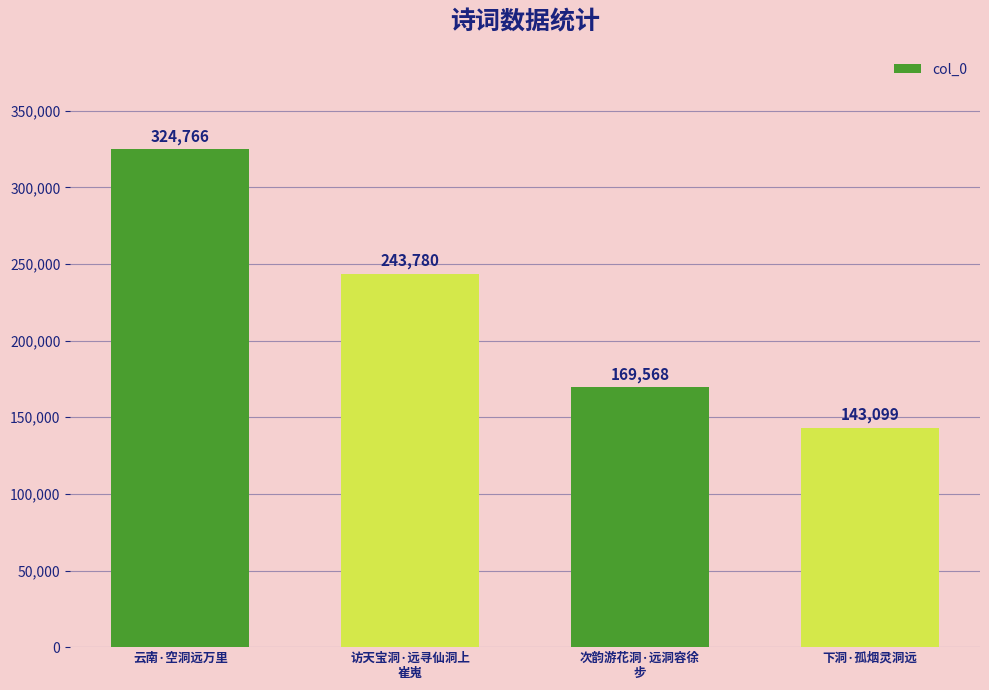

Reading right to left, what are all the values shown in this chart?

下洞·孤烟灵洞远=143099	次韵游花洞·远洞容徐
步=169568	访天宝洞·远寻仙洞上
崔嵬=243780	云南·空洞远万里=324766